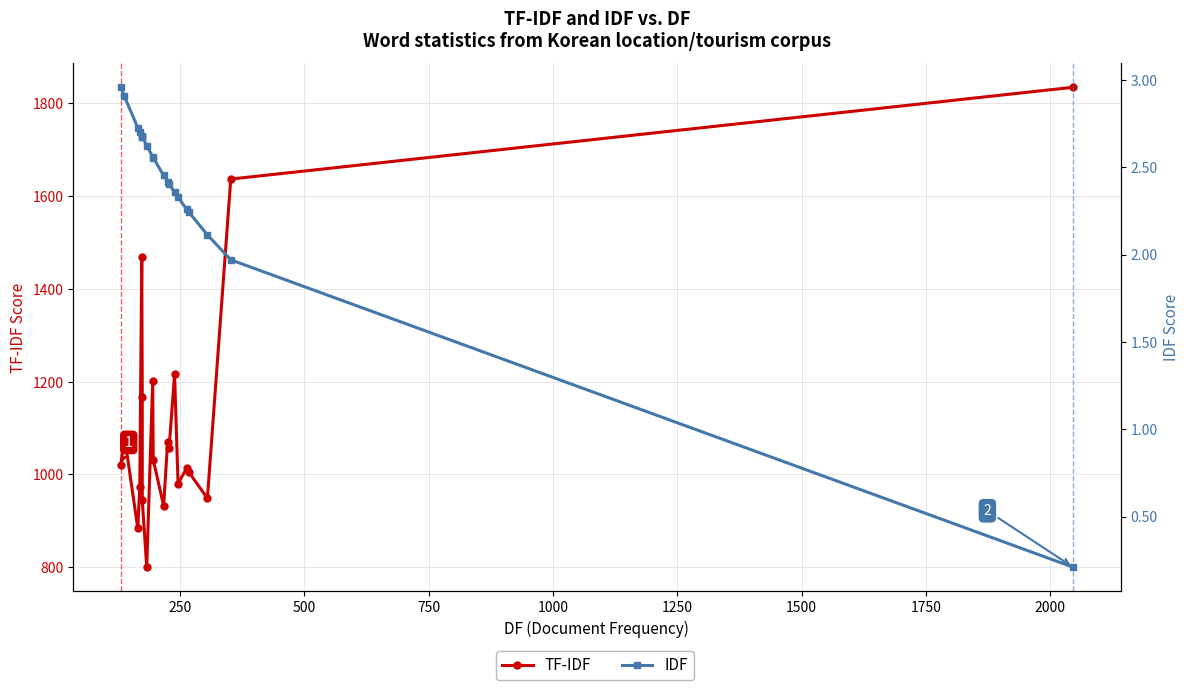

Which series has the largest range (max minus min)?

TF-IDF